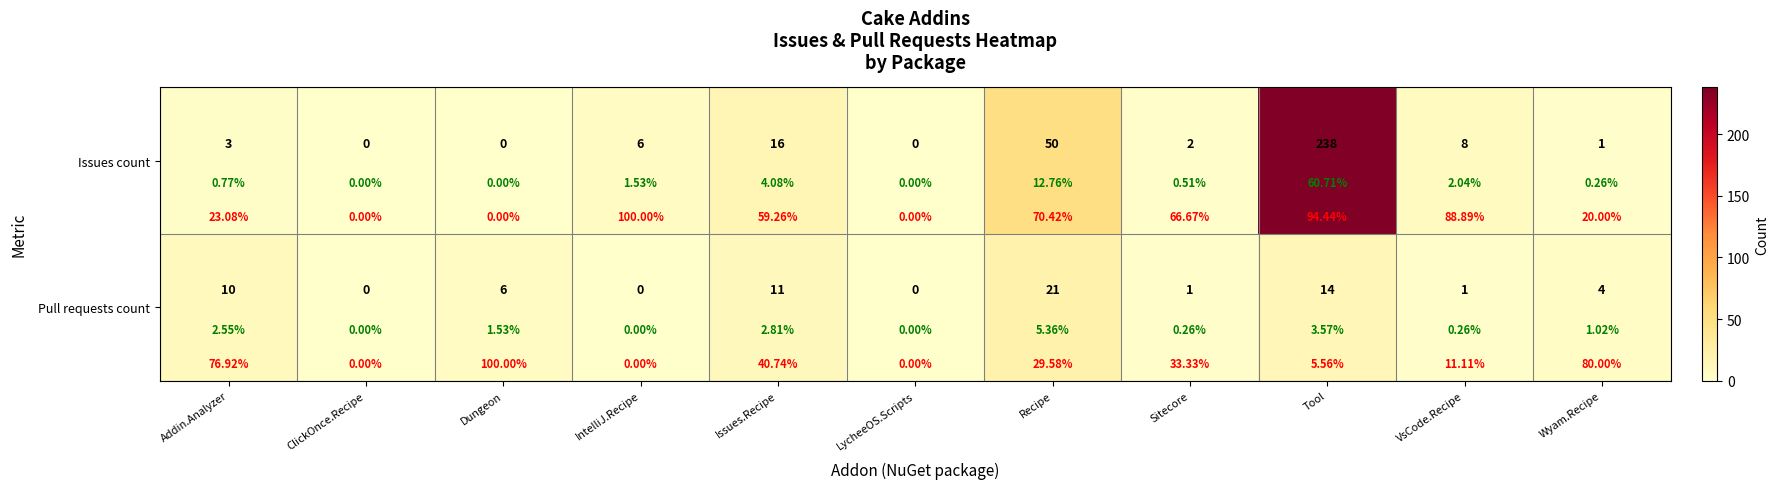

Rank the categories by Pull requests count value from lowest to highest.

ClickOnce.Recipe, IntelliJ.Recipe, LycheeOS.Scripts, Sitecore, VsCode.Recipe, Wyam.Recipe, Dungeon, Addin.Analyzer, Issues.Recipe, Tool, Recipe